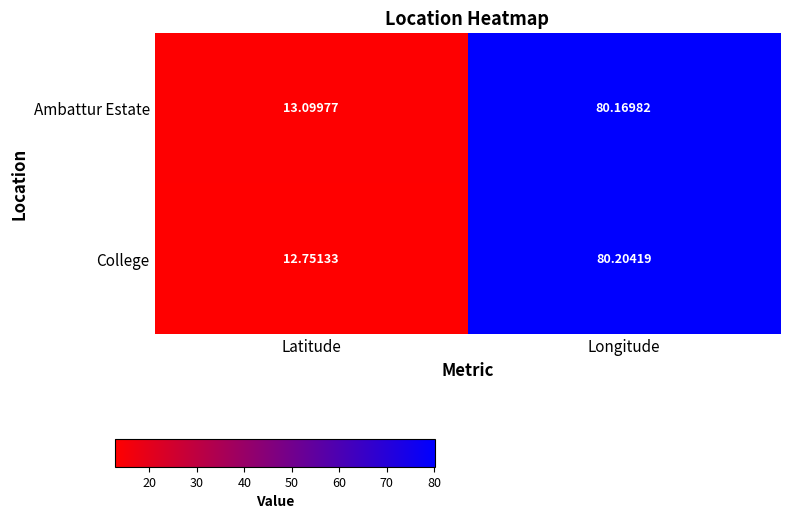

Which label corresponds to the largest value in the chart?

Longitude